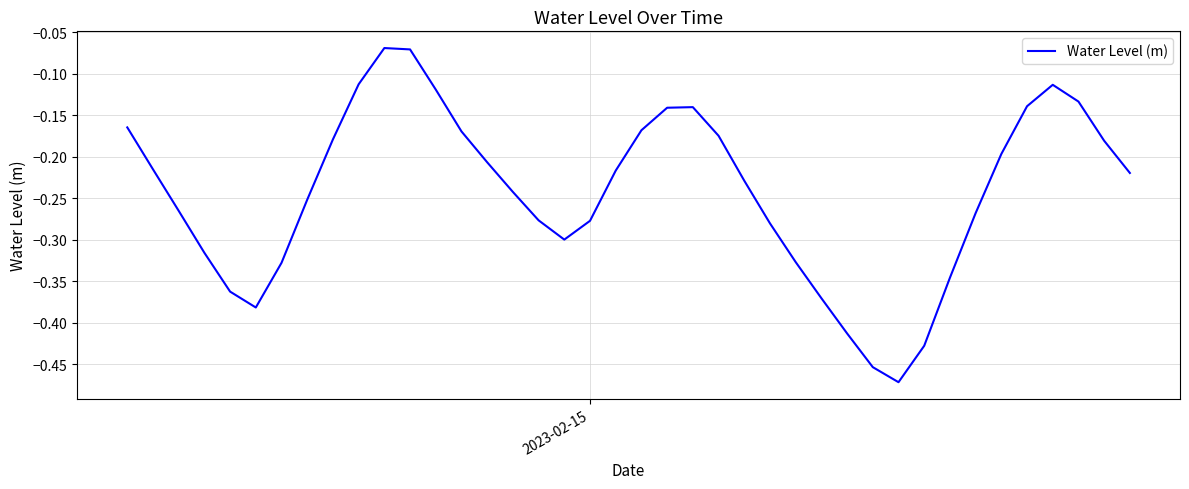

What is the difference between the second highest and second lowest values?

0.4